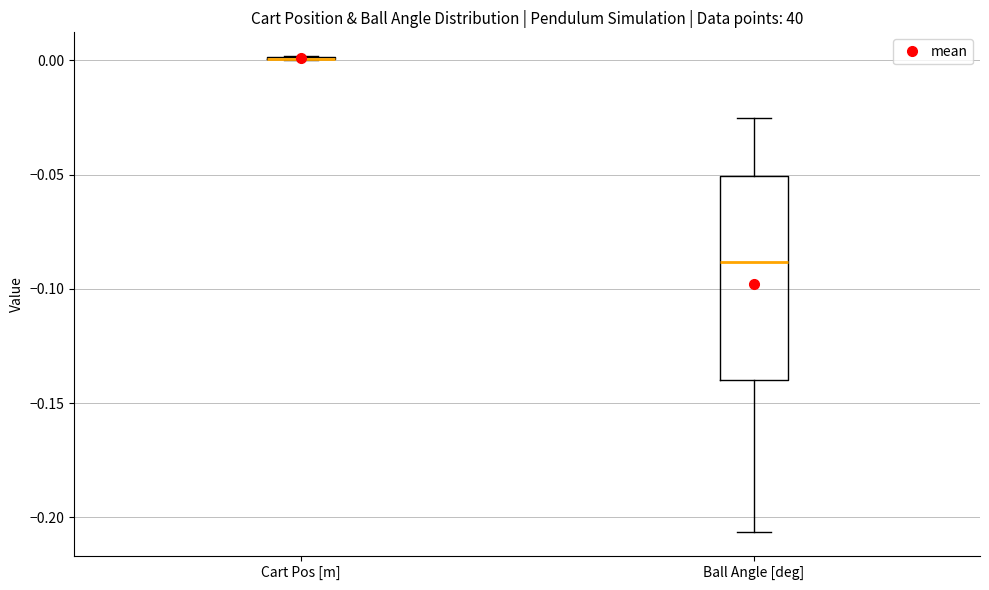

Reading left to right, transcribe this box plot: for each box, give where its median line is, the range the box spans, and where its two whiskers end, as read against the y-axis. The values are not printed on the chart, so give them approximately, as read against the axis.

Cart Pos [m]: box collapsed to a line at 0.000, whiskers 0.000 to 0.000
Ball Angle [deg]: median -0.090, box -0.140 to -0.050, whiskers -0.205 to -0.025